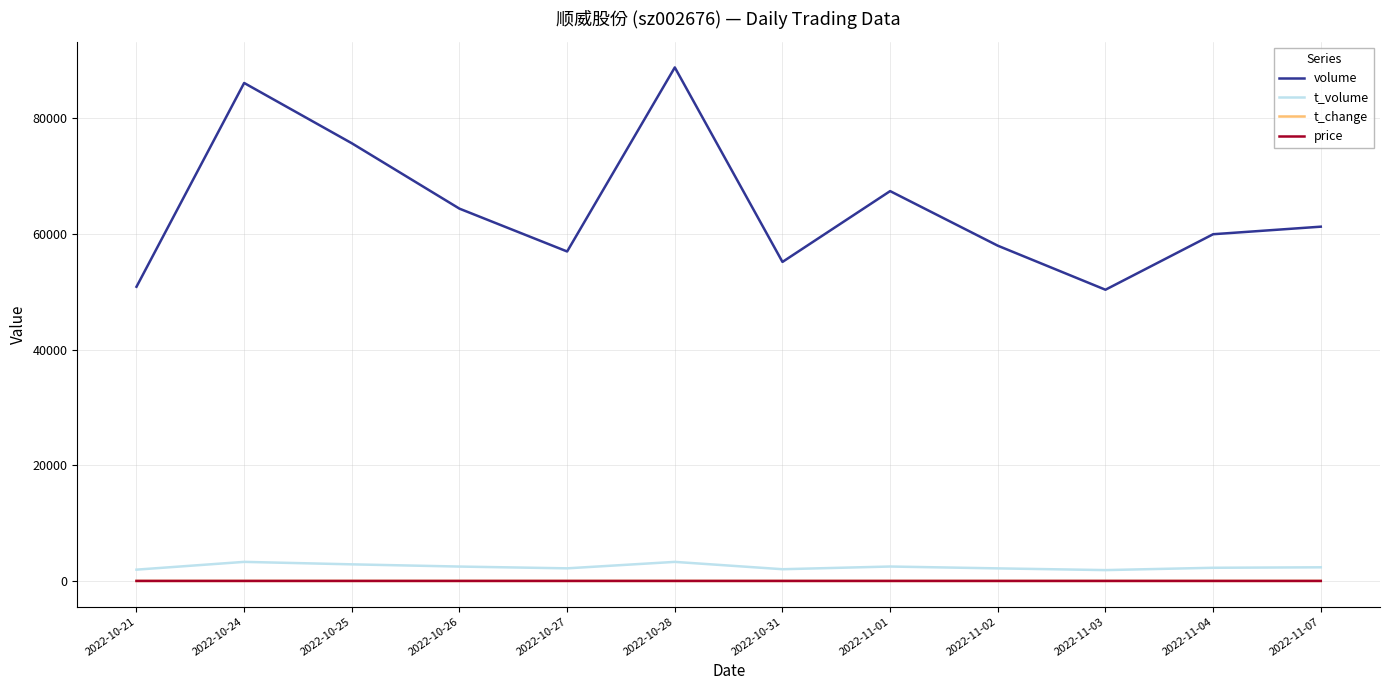

What is the total value across all series at 2022-10-25?

78570.9